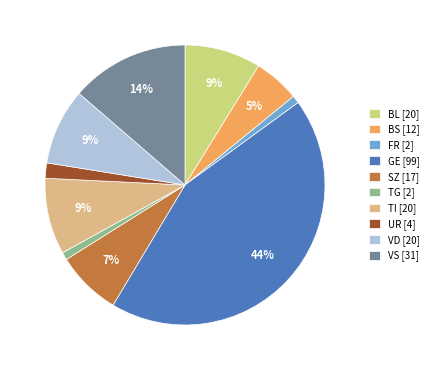

The TI [20] slice represents 9% of the pie. True or false?

True